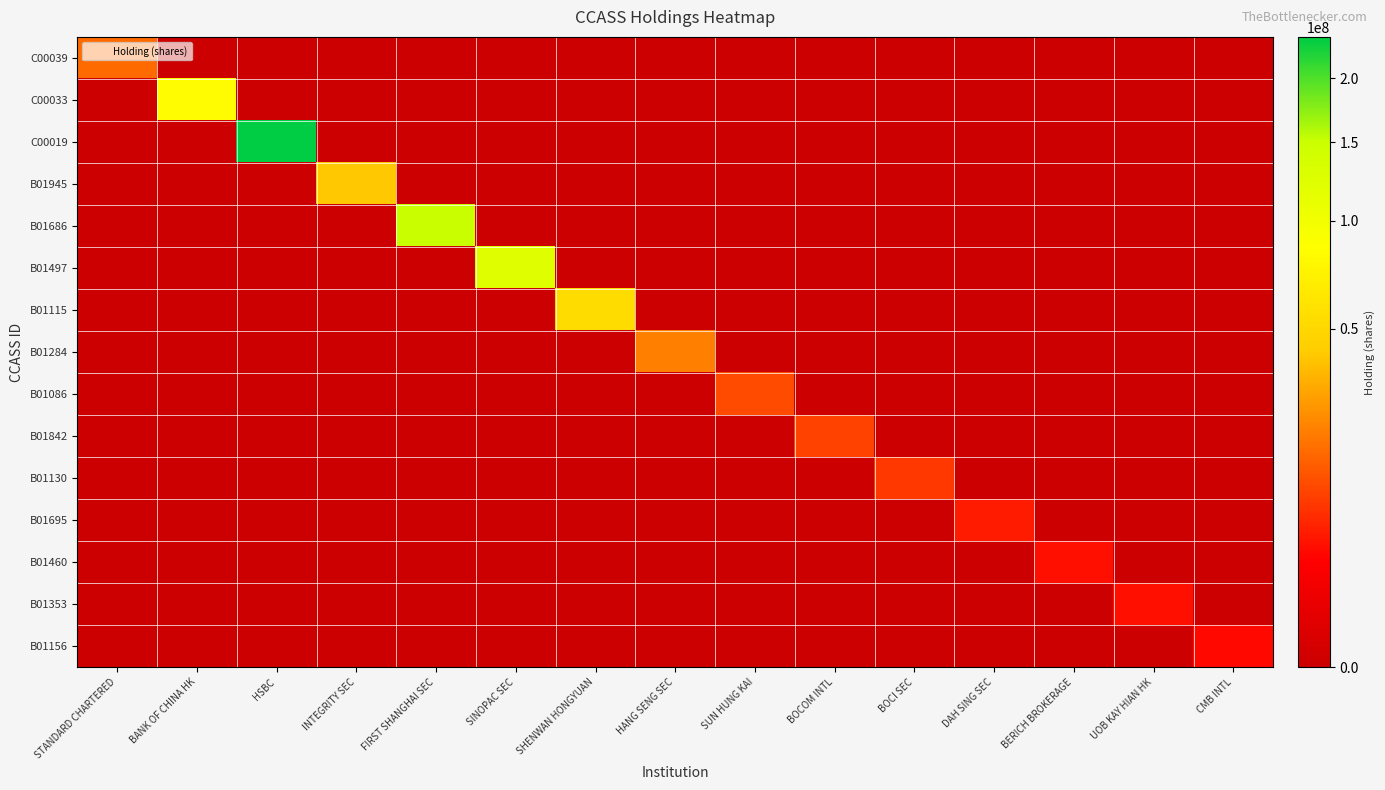

How many series are shown in this chart?

15